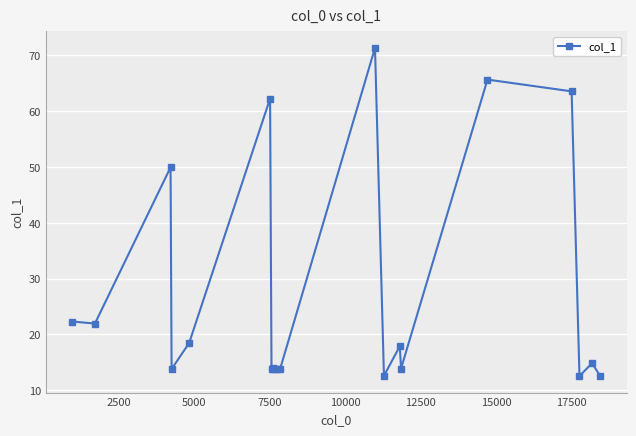

What is the smallest value displayed?

12.5